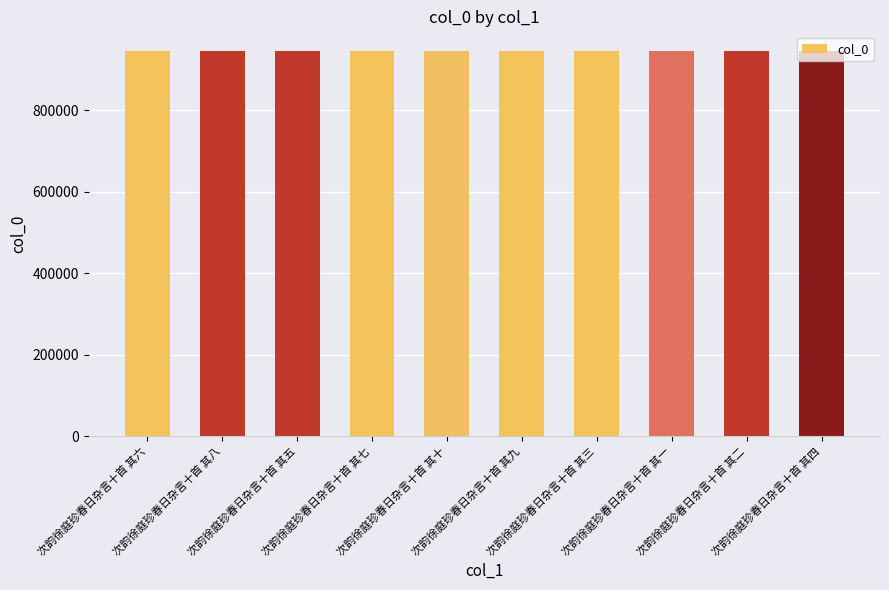

What value does the data have at 次韵徐庭珍春日杂言十首 其三?

946500